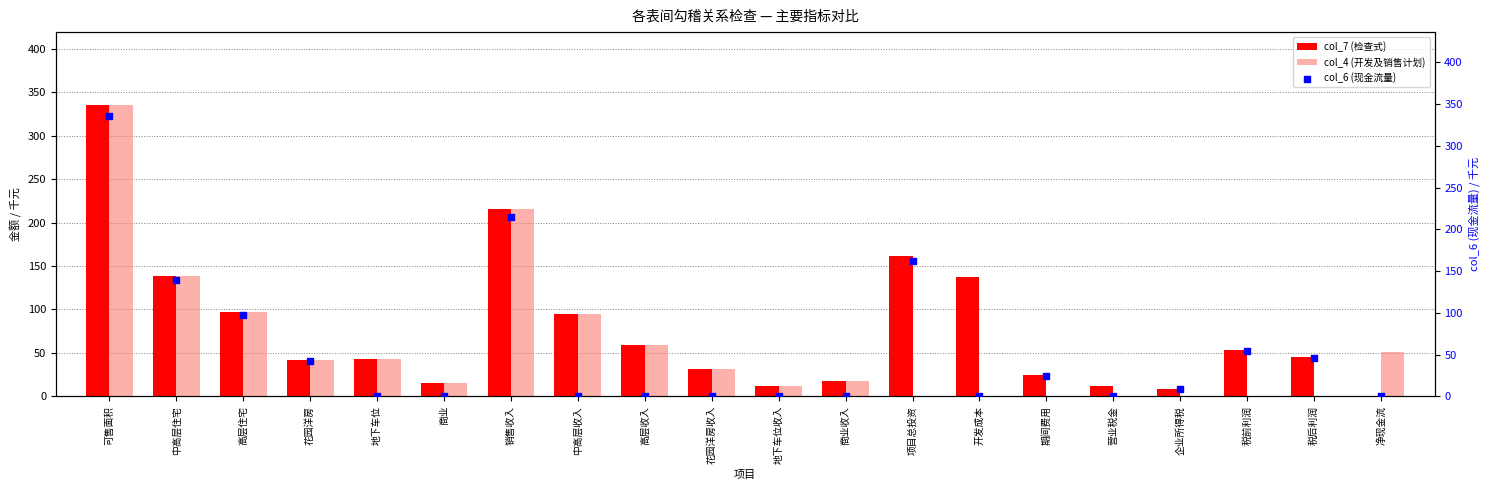

What is the total value across all series at 项目总投资?

323.0